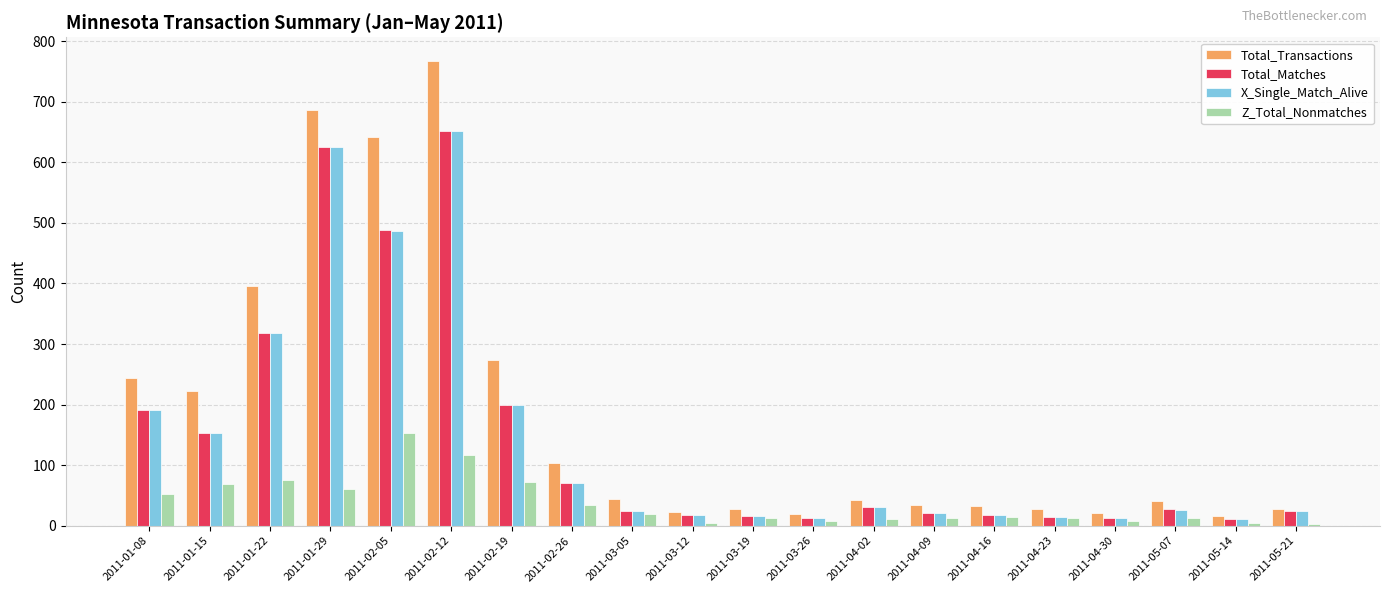

Is it true that Total_Transactions equals 21 at 2011-04-30?

True